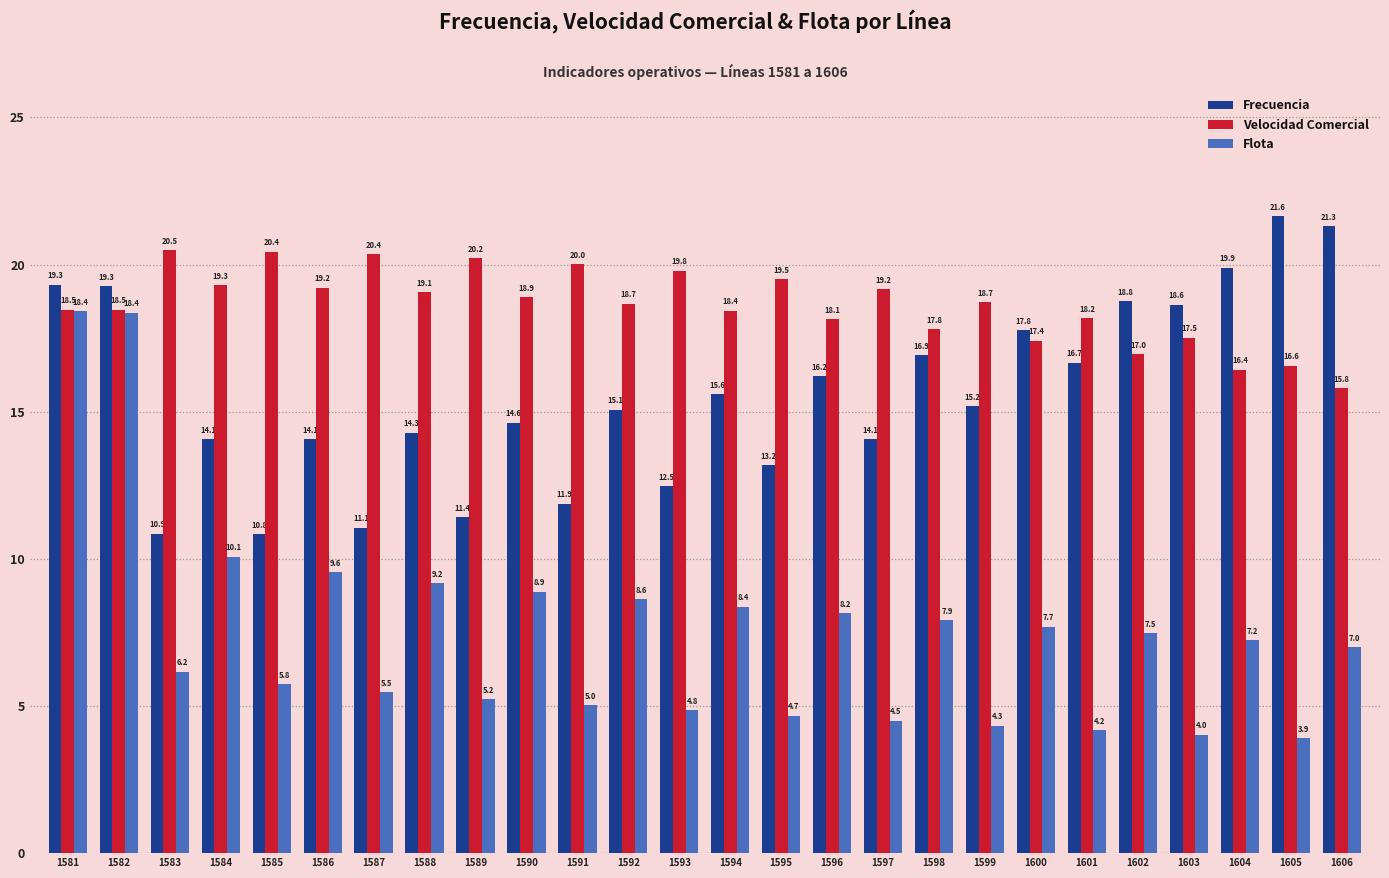

Which category has the lowest value across all series?

1605